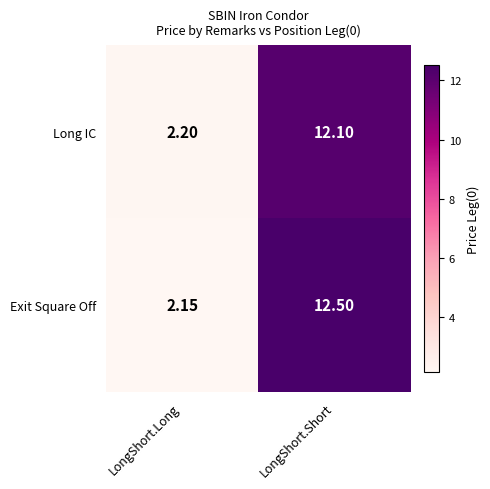

At which category is the sum across all series the highest?

LongShort.Short